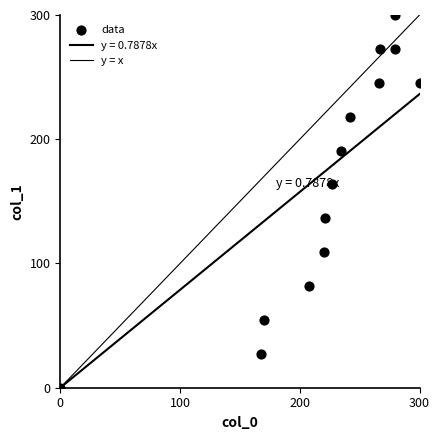

How many points are shown in the scatter plot?

14